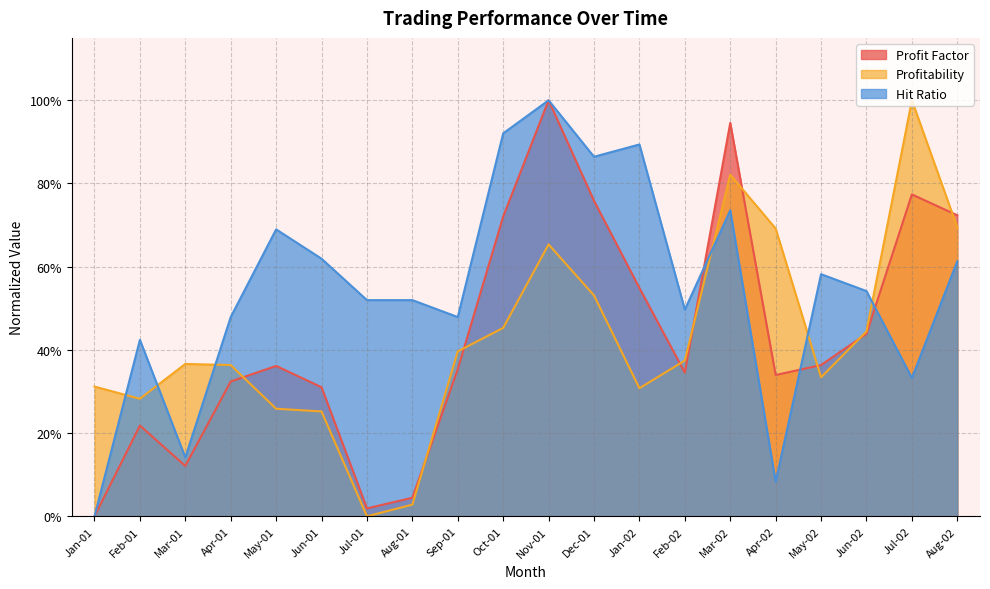

What are all the series names shown in the legend?

Profit Factor, Profitability, Hit Ratio